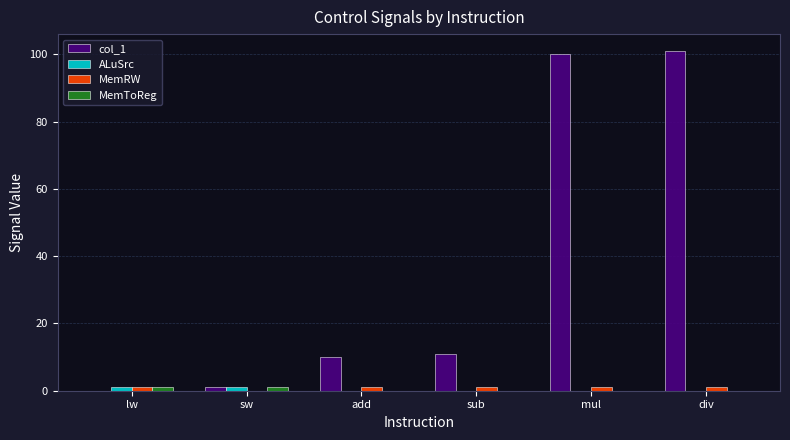

Which series has the largest range (max minus min)?

col_1